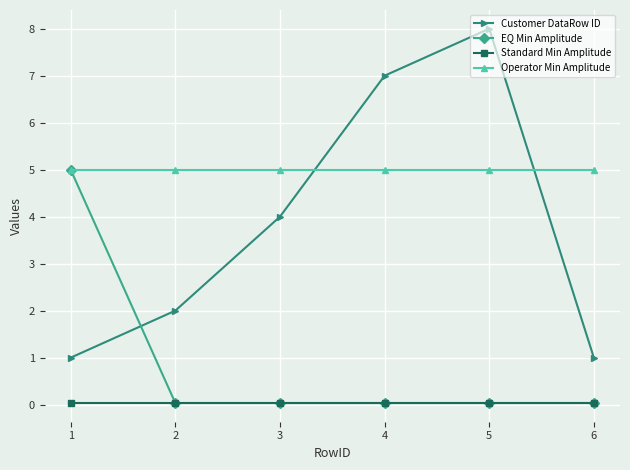

How many times do EQ Min Amplitude and Customer DataRow ID cross each other?

1